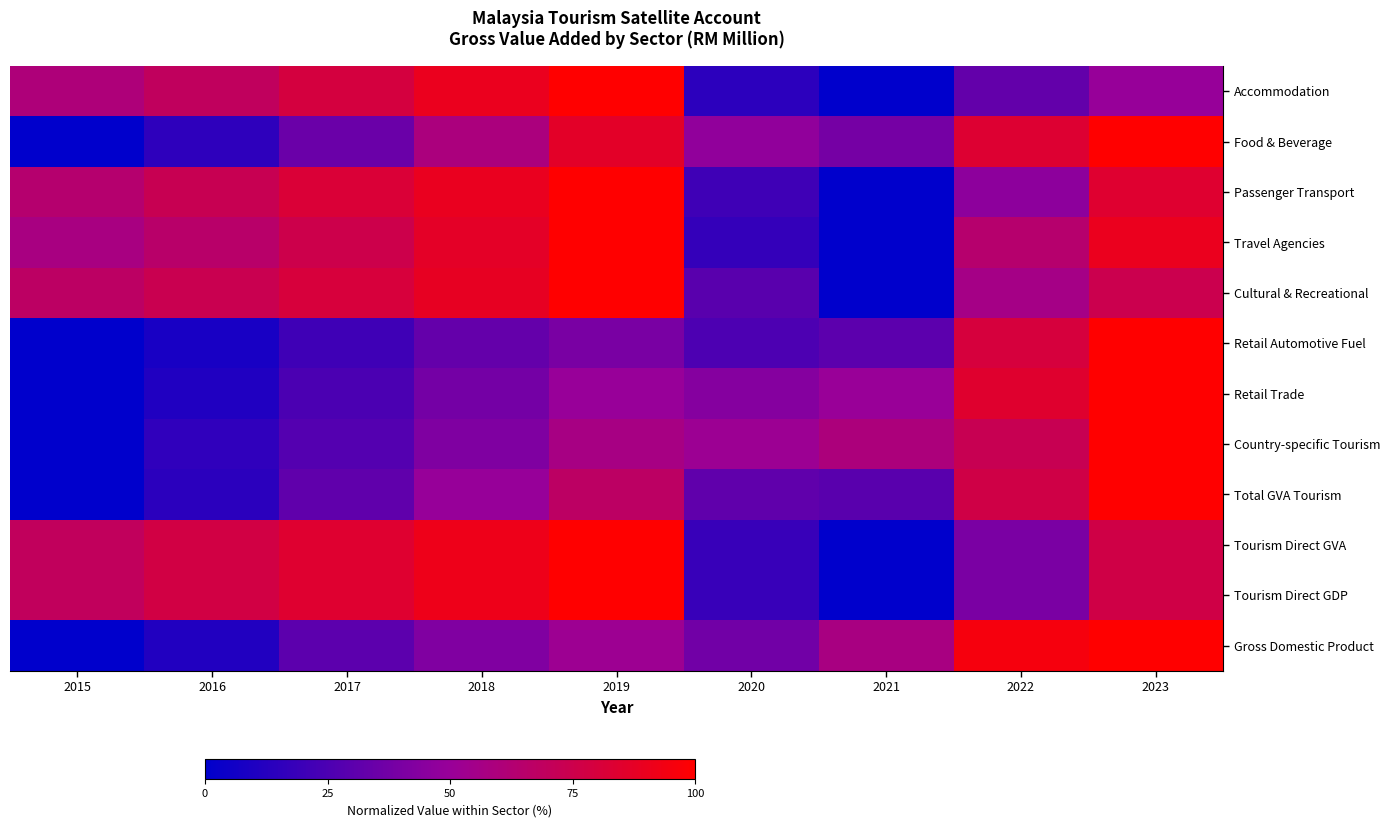

Which label corresponds to the largest value in the chart?

2019